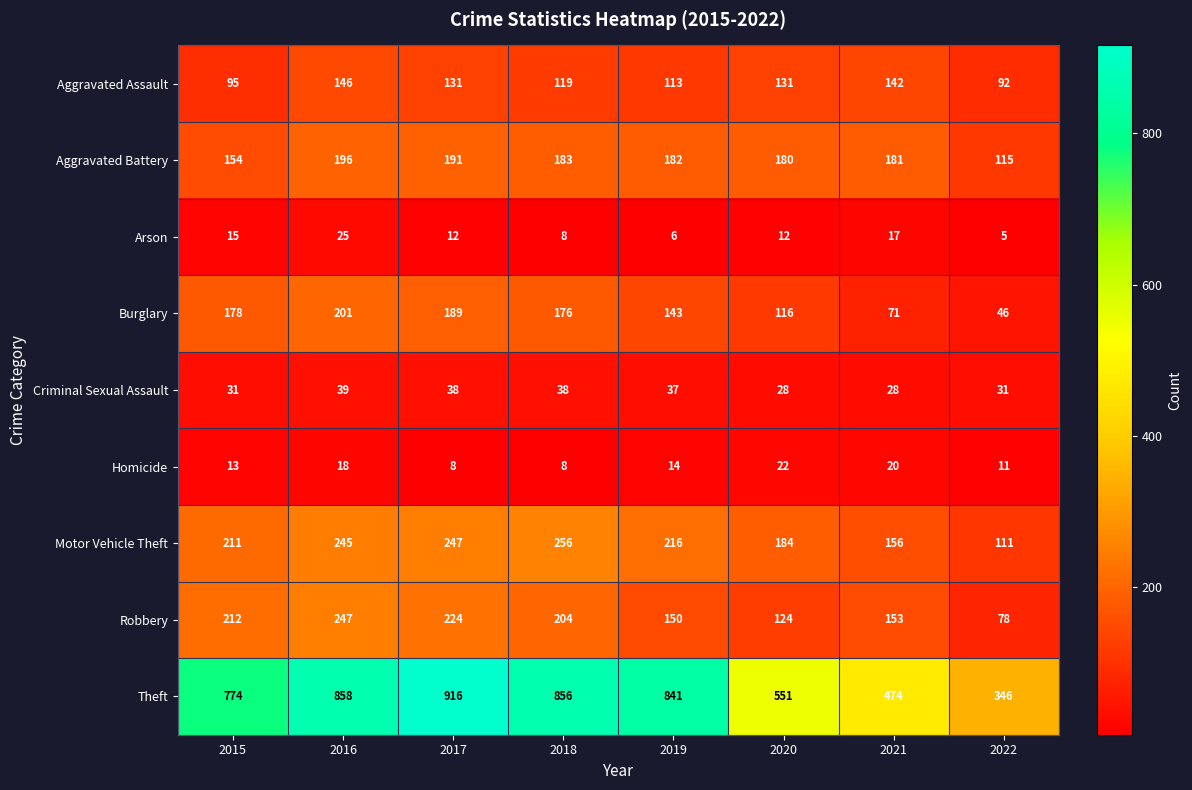

Which series has the widest spread of values?

Theft